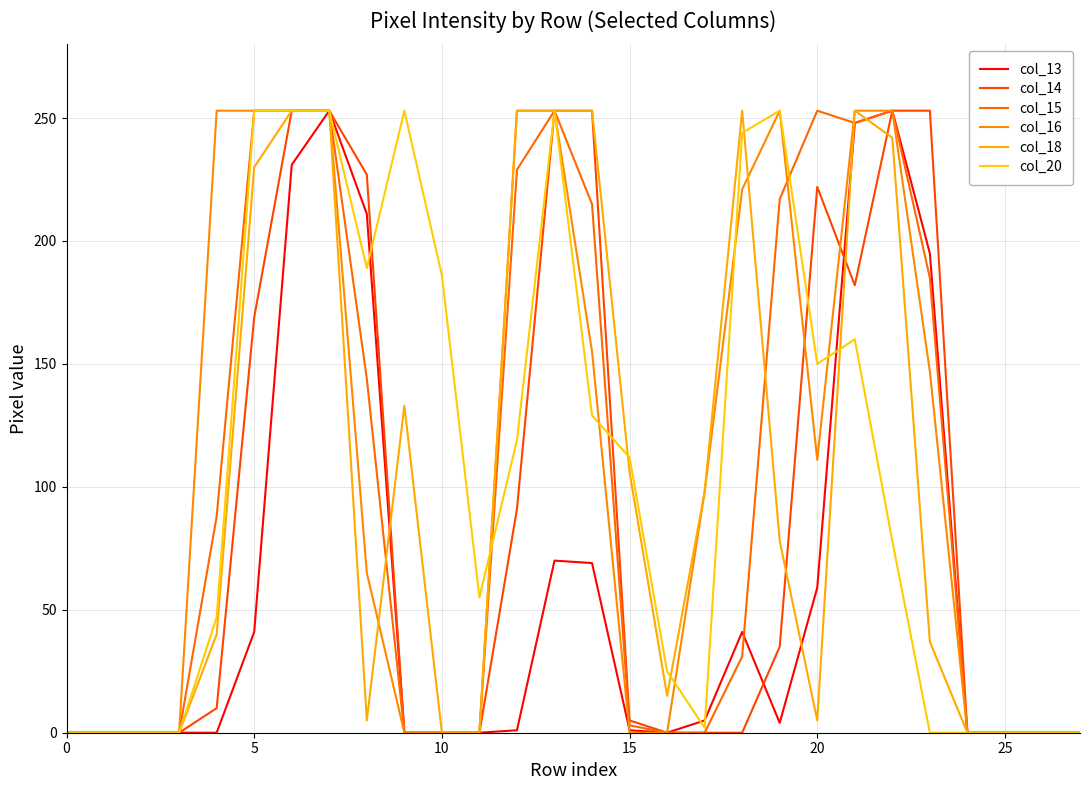

What is the difference between the maximum and second lowest values in the col_16 series?

253